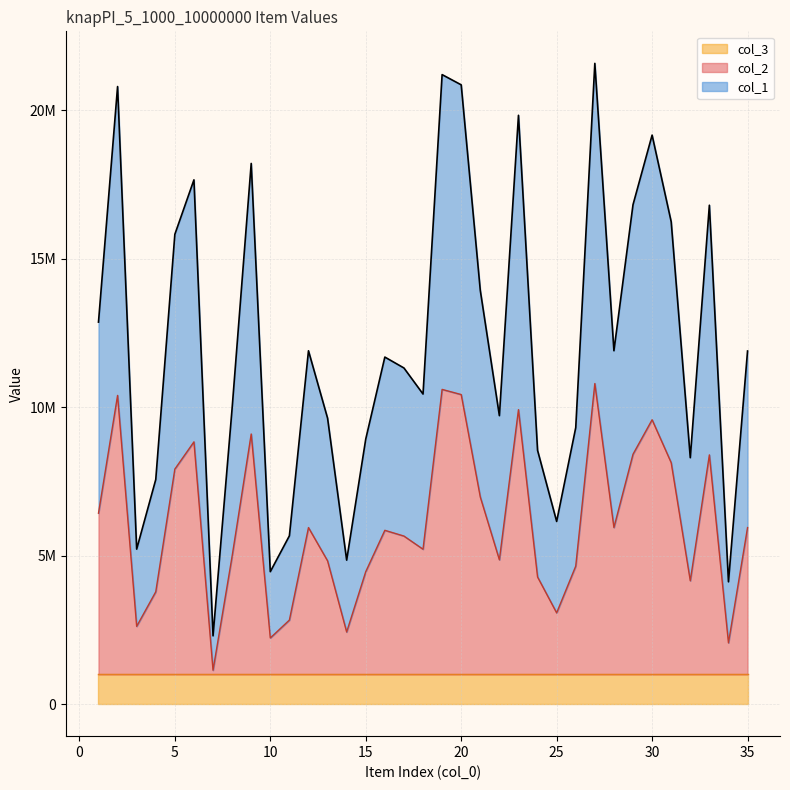

At which category is the sum across all series the highest?

27